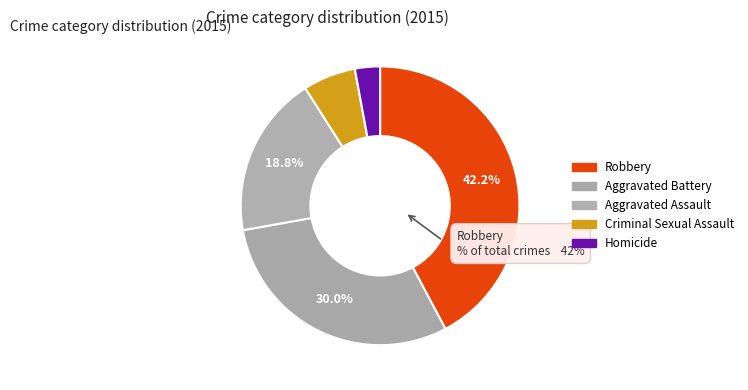

How many segments does this pie chart have?

5